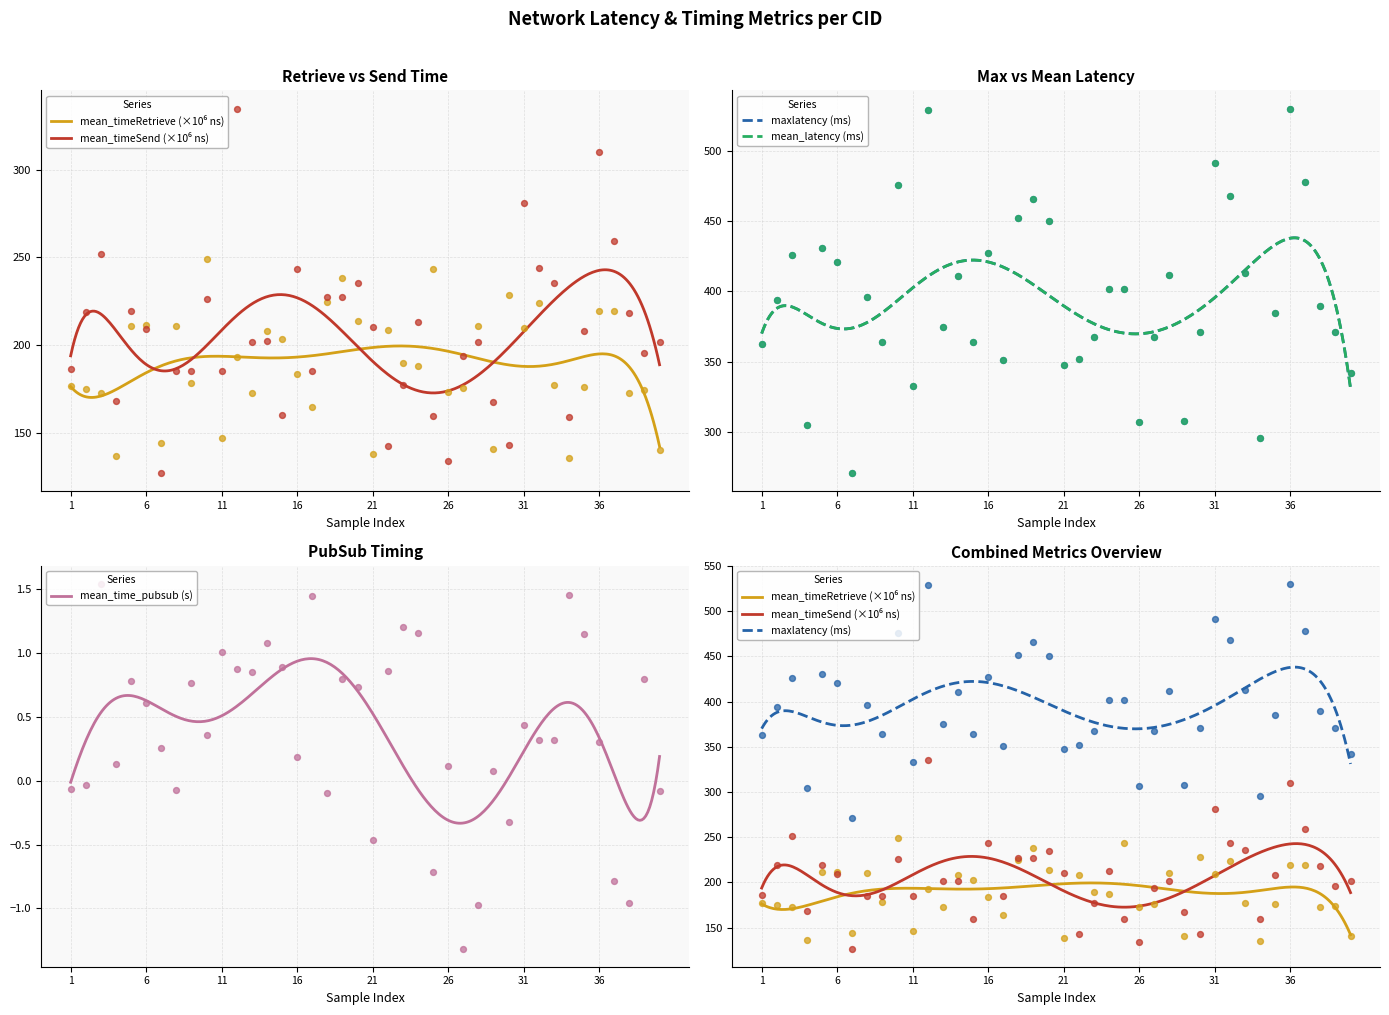

What are all the series names shown in the legend?

mean_timeRetrieve, mean_timeSend, maxlatency, mean_latency, mean_time_pubsub